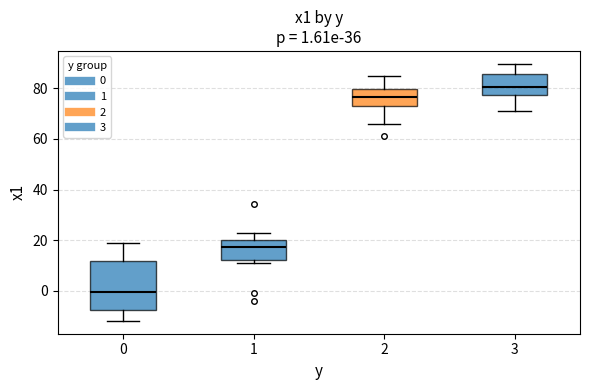

Which box is the tallest, from its lower edge to its upper edge?

0